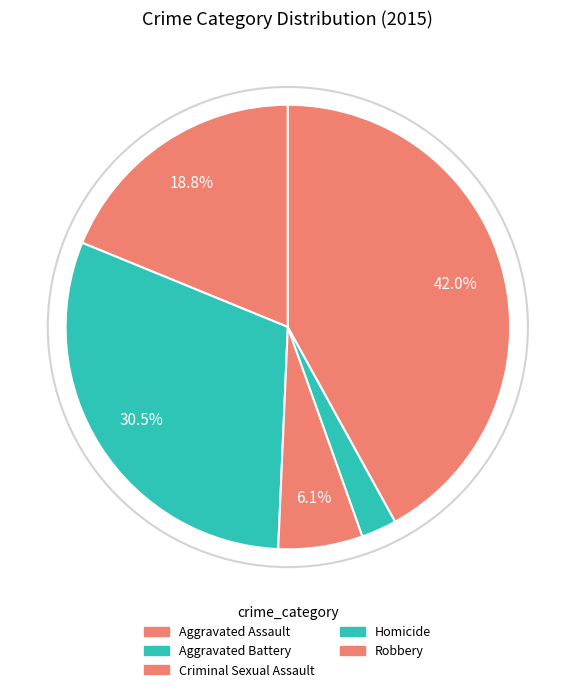

To the nearest percent, what is the combined percentage of Criminal Sexual Assault and Aggravated Battery?

37%